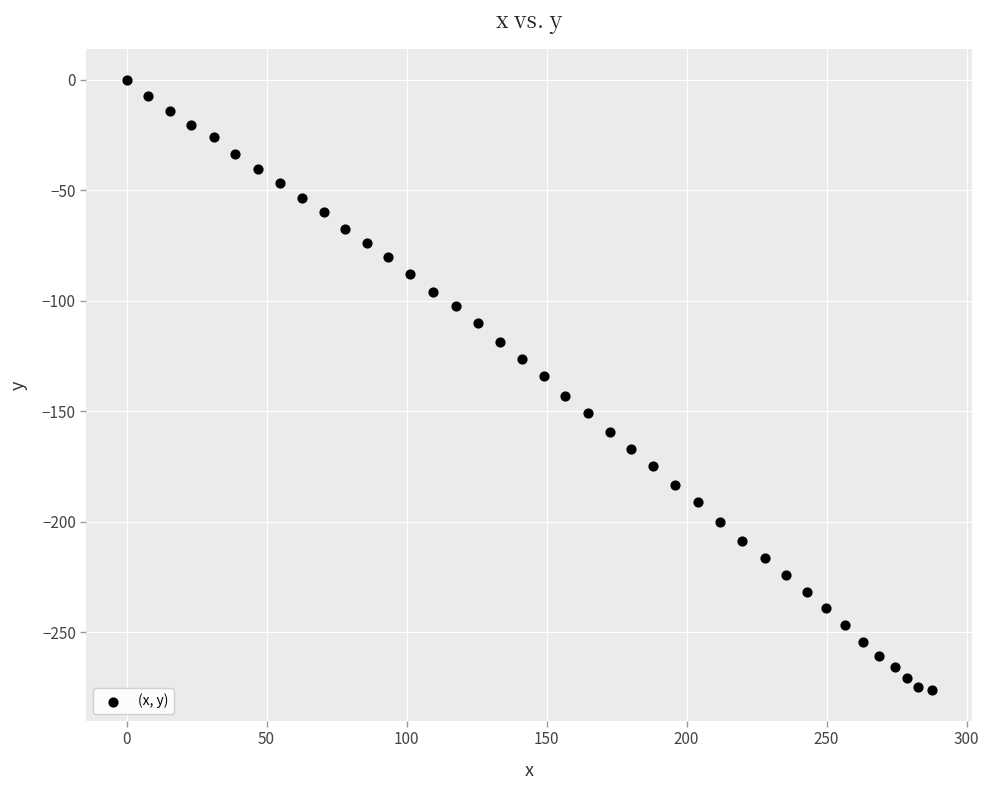

What is the range of Y values (max minus min)?

276.1